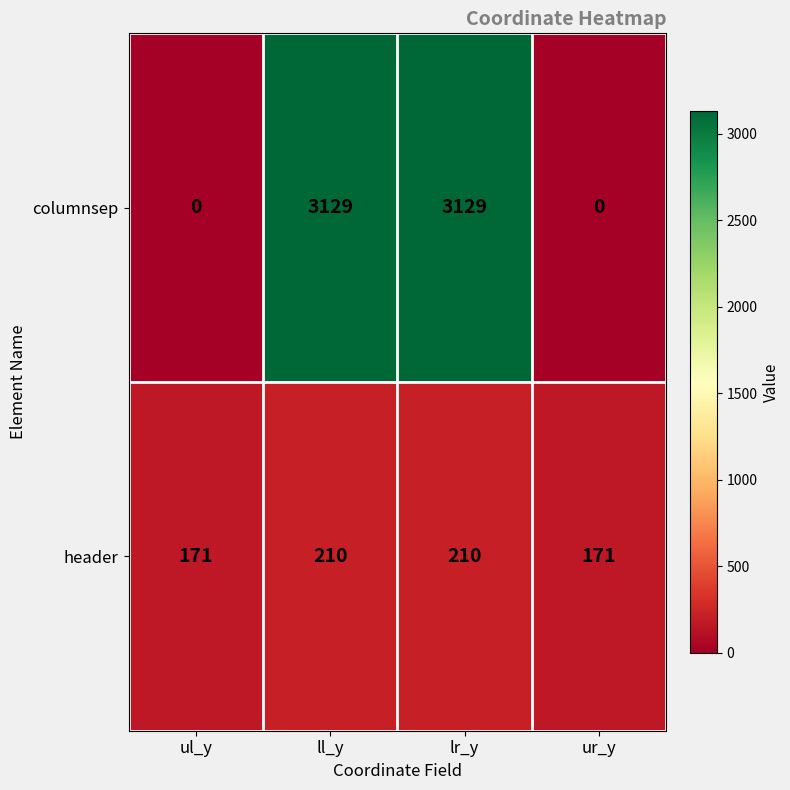

What is the maximum value shown in the chart?

3129